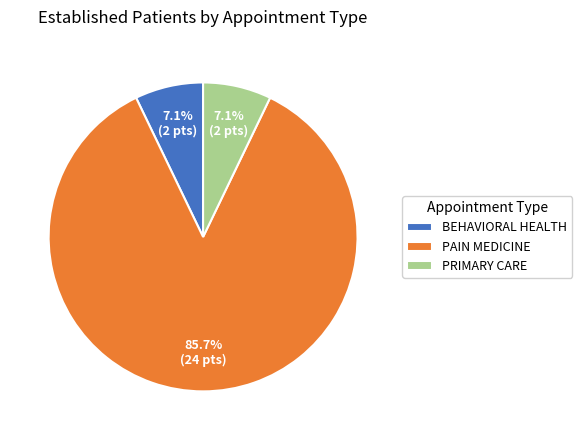

What is the largest slice in the pie chart?

PAIN MEDICINE